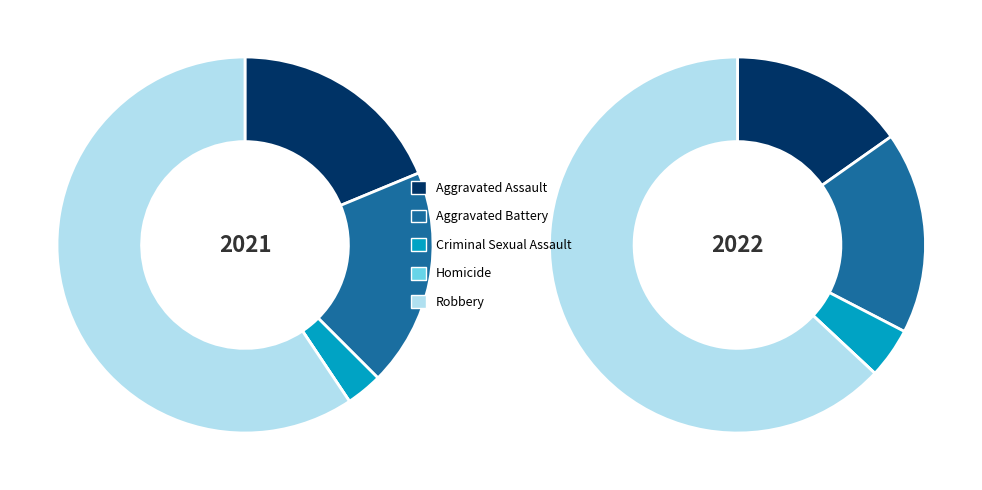

Which slice is the smallest?

Homicide